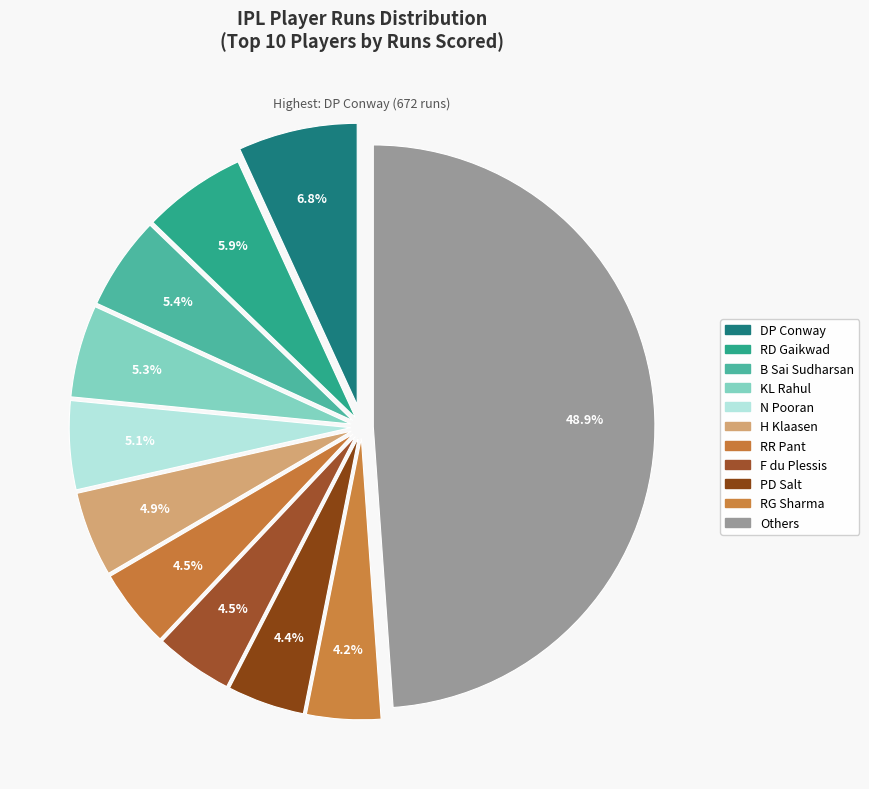

How many slices are in this pie chart?

11